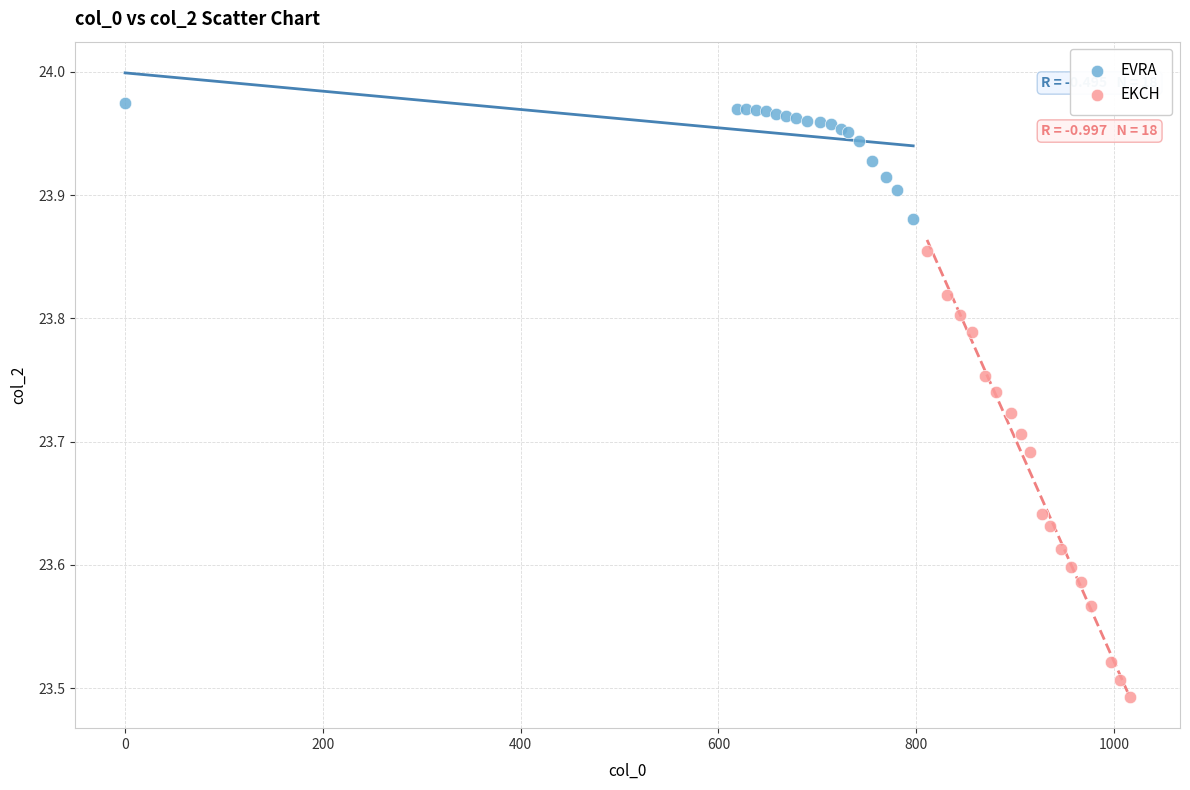

Which series contains the highest Y value?

EVRA